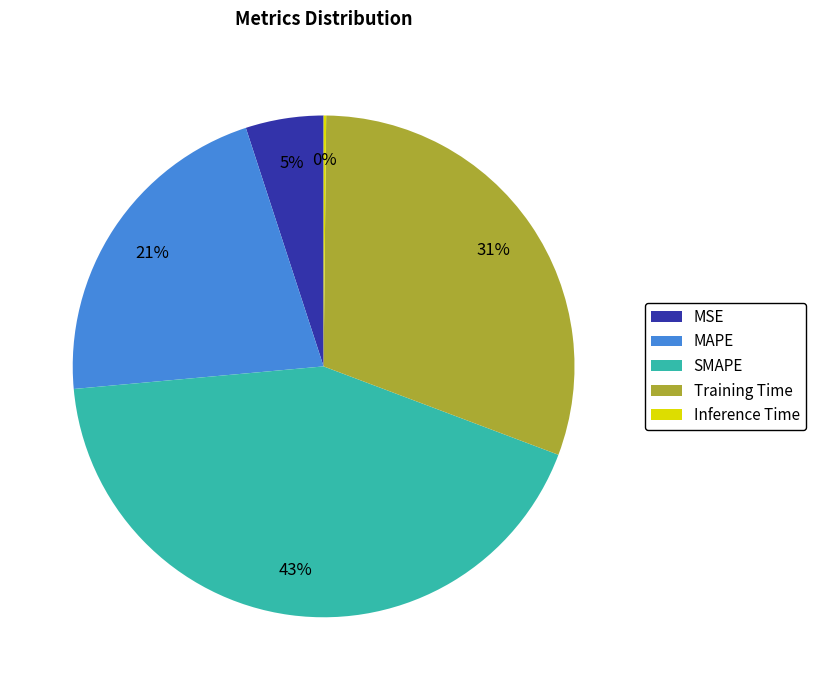

Does any single category account for the majority?

No